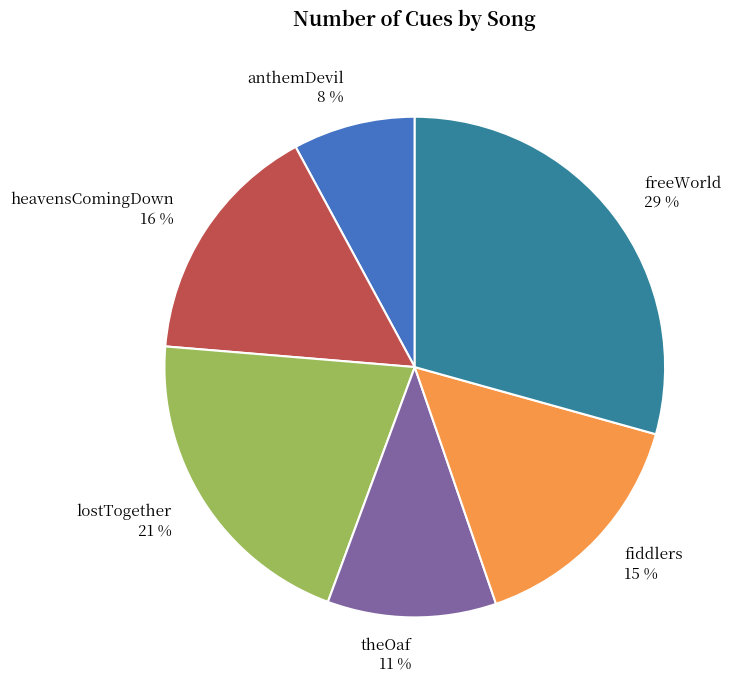

Is it true that freeWorld is 29% of the pie?

True